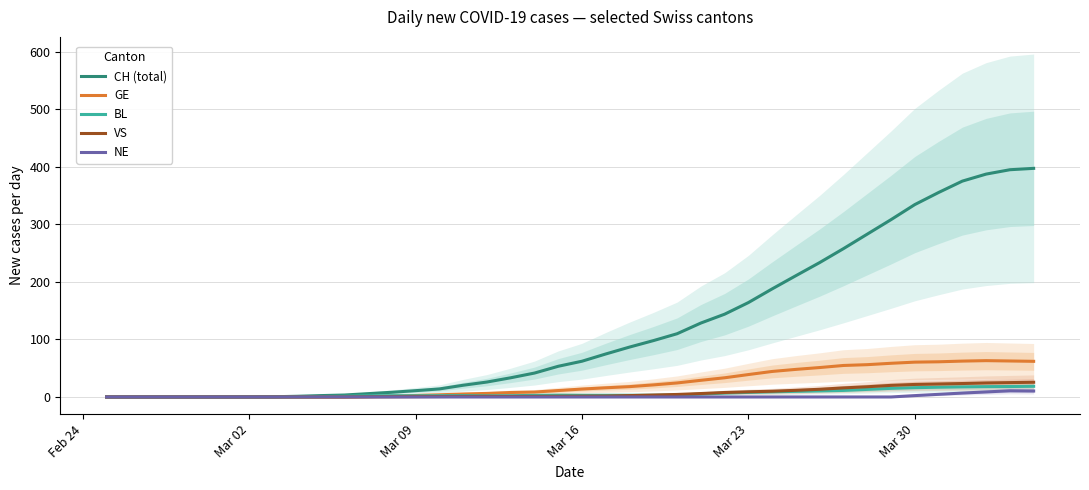

What is the highest value of the GE series?

63.2